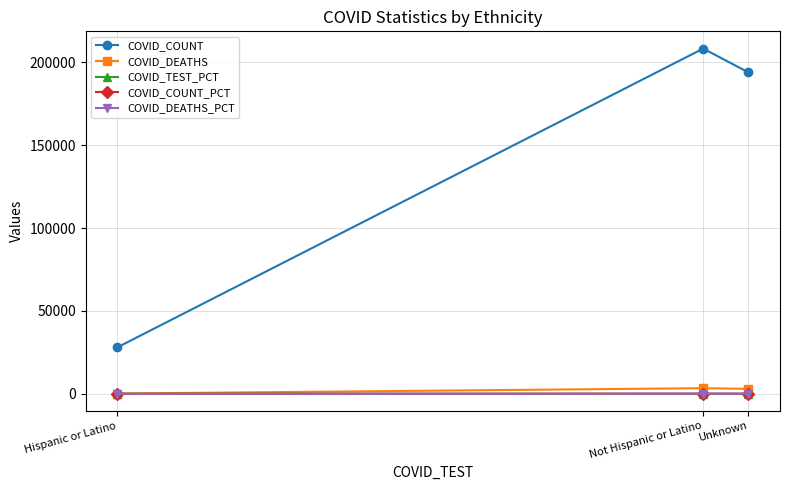

At how many categories does at least one series exceed 126621?

2